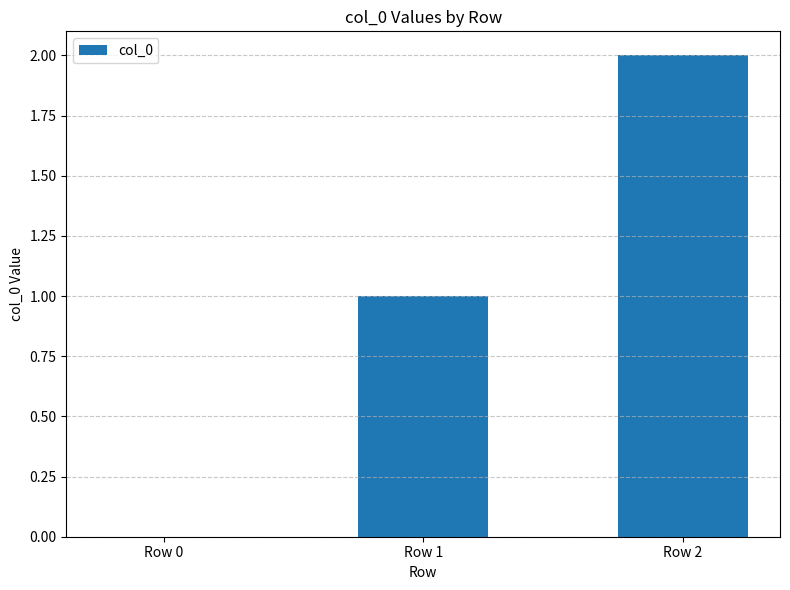

Count the number of data series in this chart.

1